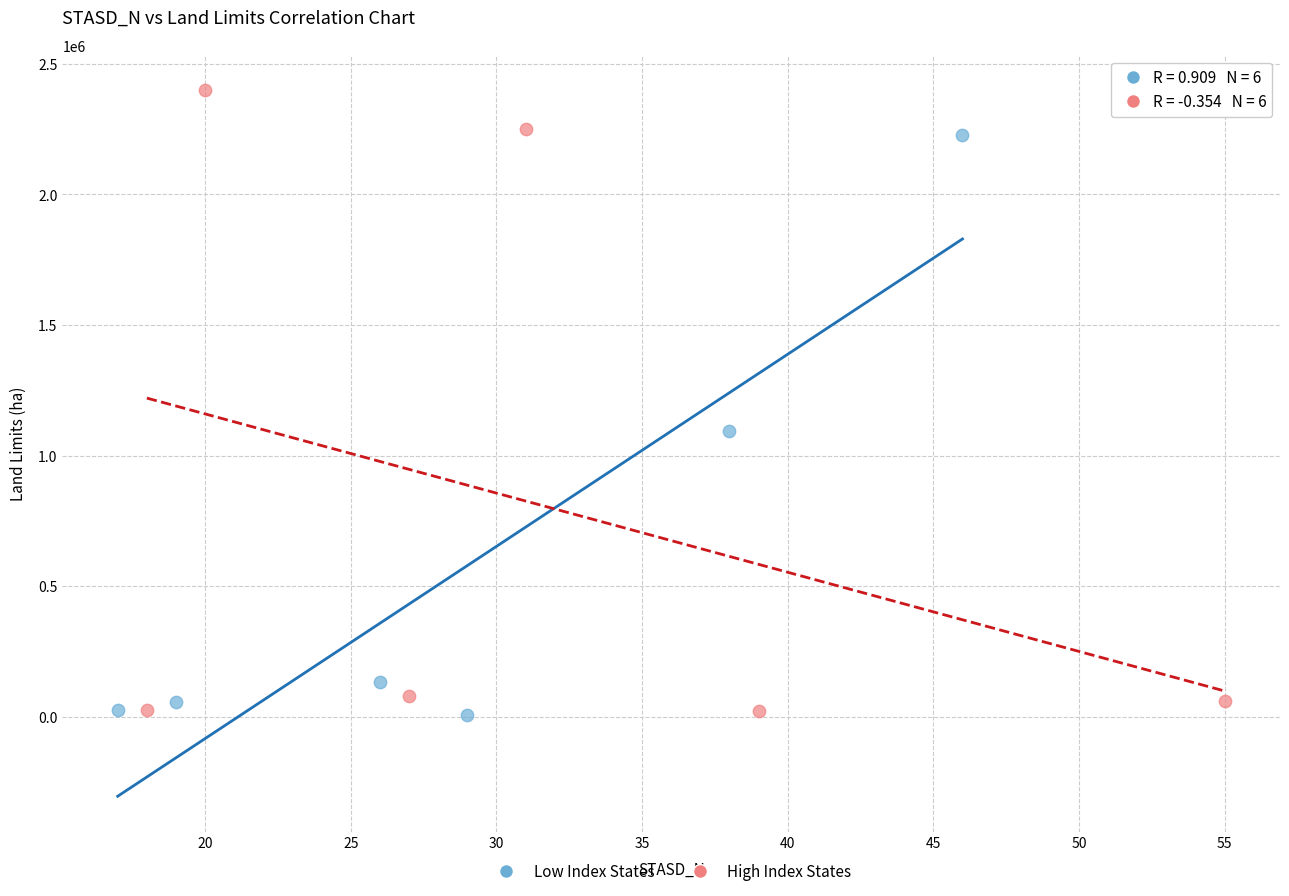

Which series has the largest Y range (max minus min)?

High Index States